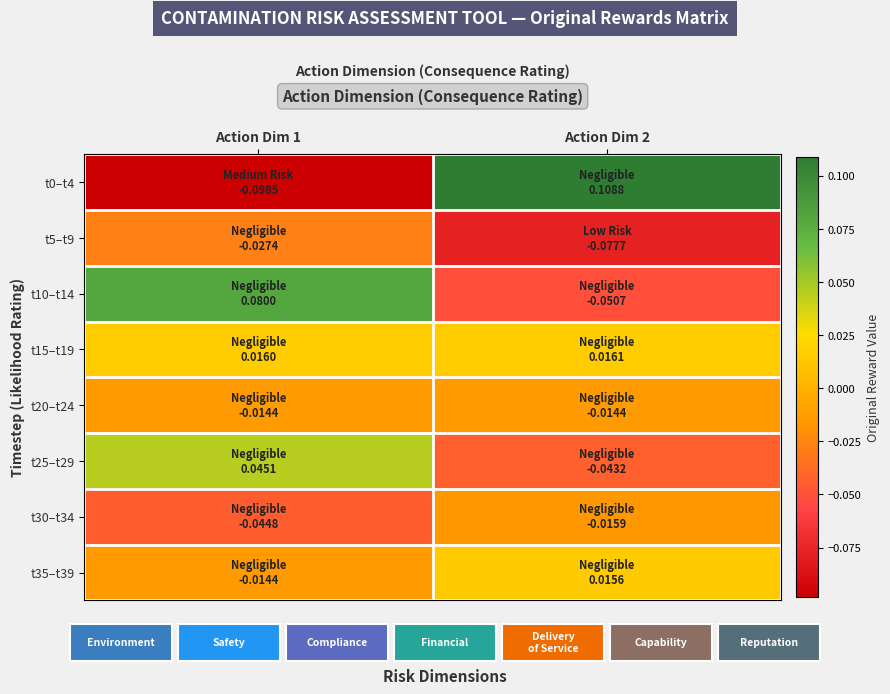

Reading left to right, extract all data points from this chart.

t0–t4: Action Dim 1=-0.1	Action Dim 2=0.1
t5–t9: Action Dim 1=-0.0	Action Dim 2=-0.1
t10–t14: Action Dim 1=0.1	Action Dim 2=-0.1
t15–t19: Action Dim 1=0.0	Action Dim 2=0.0
t20–t24: Action Dim 1=-0.0	Action Dim 2=-0.0
t25–t29: Action Dim 1=0.0	Action Dim 2=-0.0
t30–t34: Action Dim 1=-0.0	Action Dim 2=-0.0
t35–t39: Action Dim 1=-0.0	Action Dim 2=0.0